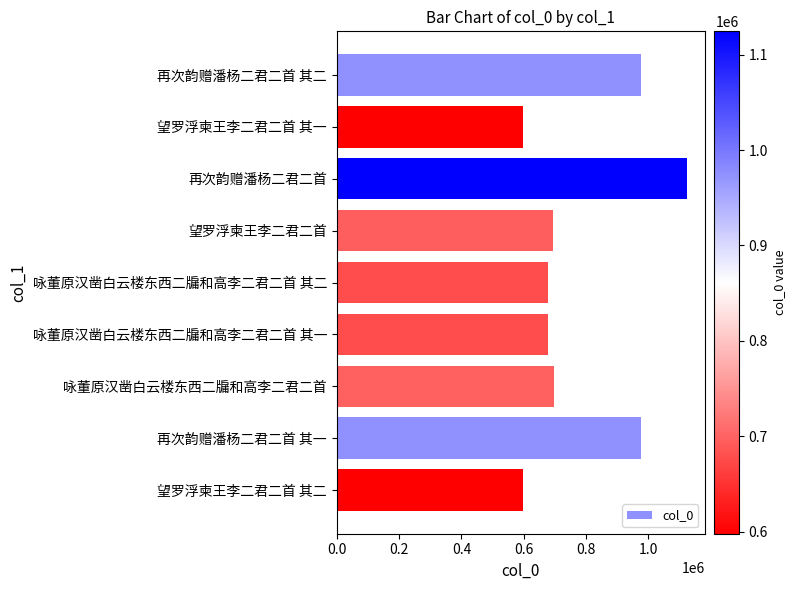

What is the change in value from 咏董原汉凿白云楼东西二牖和高李二君二首 to 望罗浮柬王李二君二首 其二?

-99787